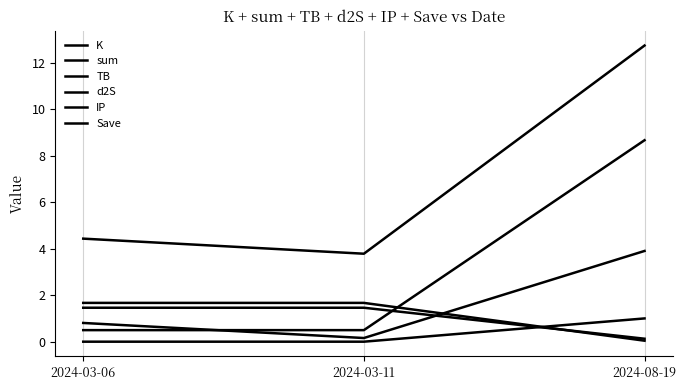

What is the label of the 2nd point from the left?

2024-03-11